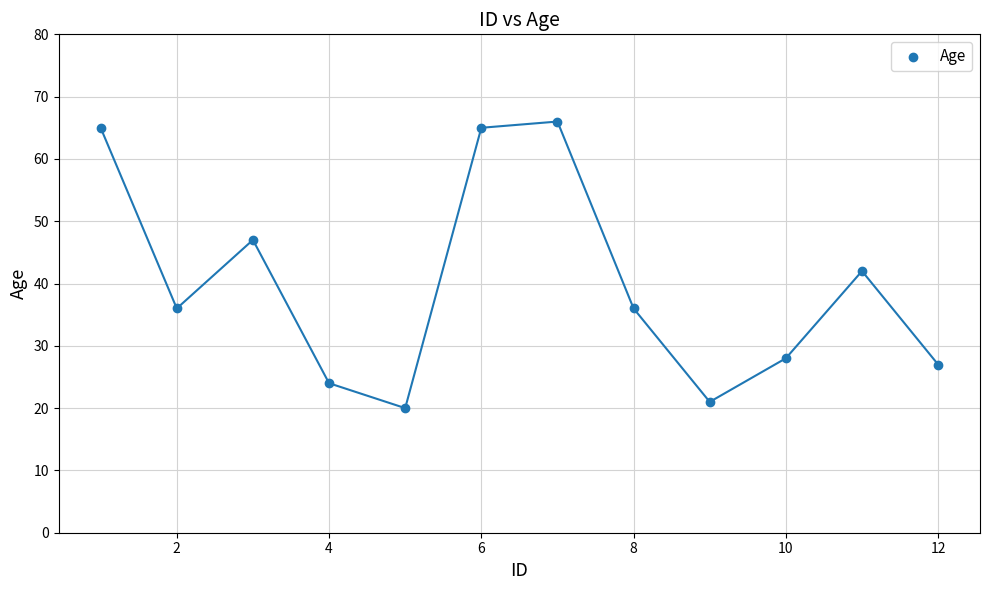

What is the average Y value?

40